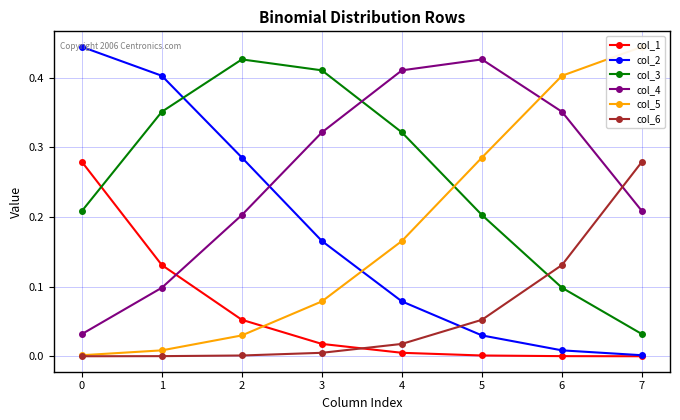

What is the average value of the col_4 series?

0.3